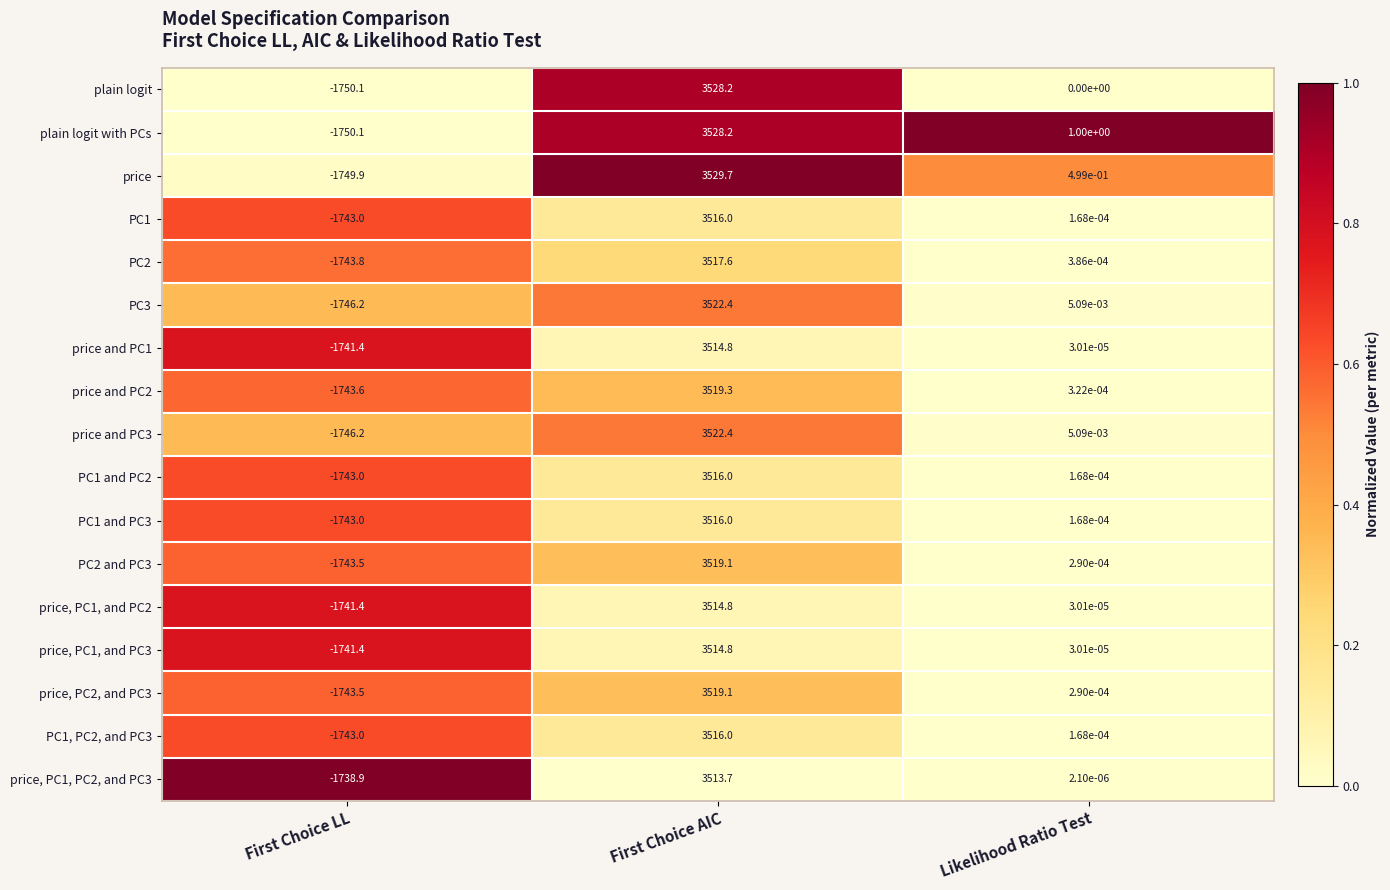

Which category has the highest value across all series?

First Choice AIC